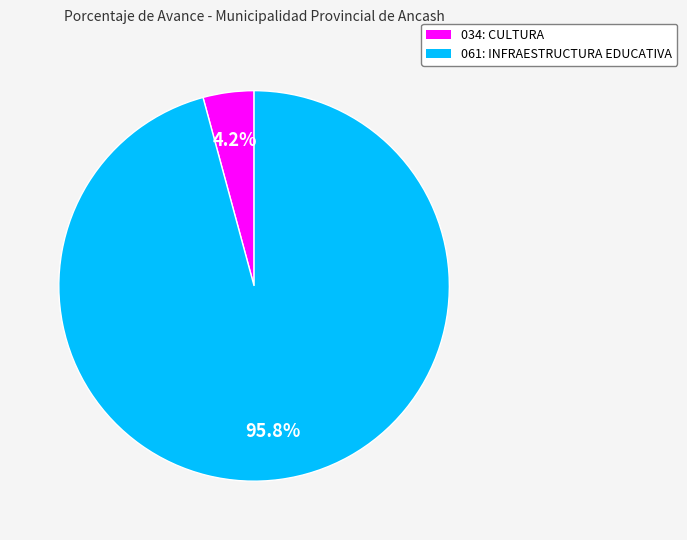

What is the largest slice in the pie chart?

061: INFRAESTRUCTURA EDUCATIVA